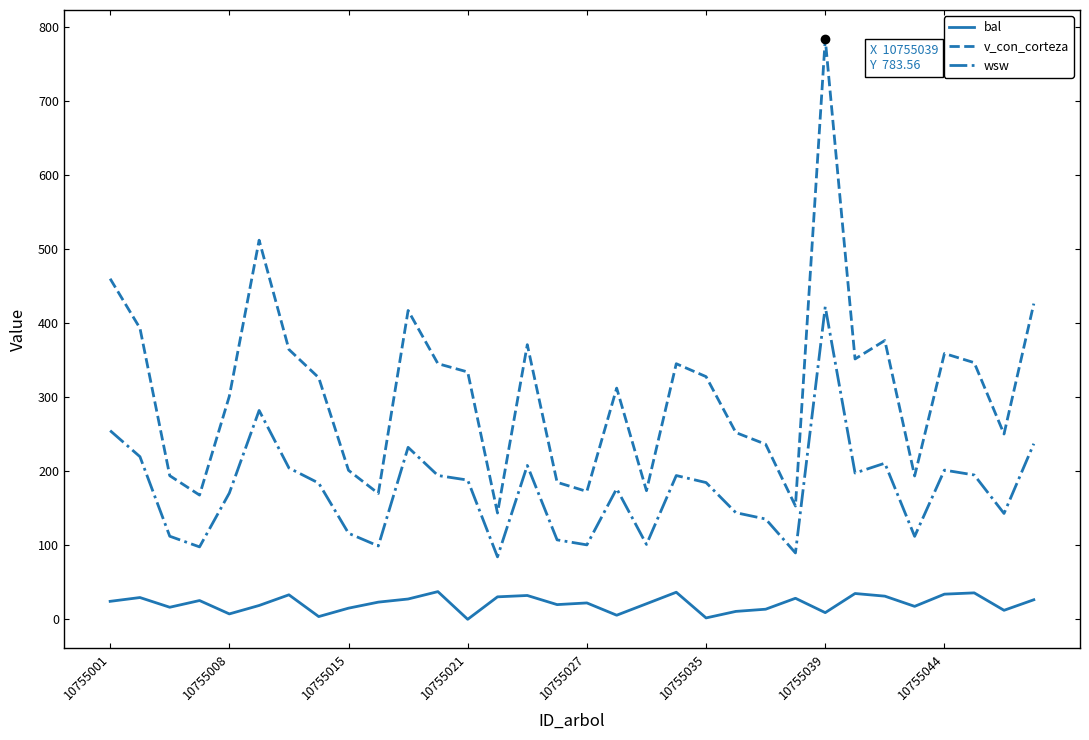

What is the sum of all bal values?

684.2